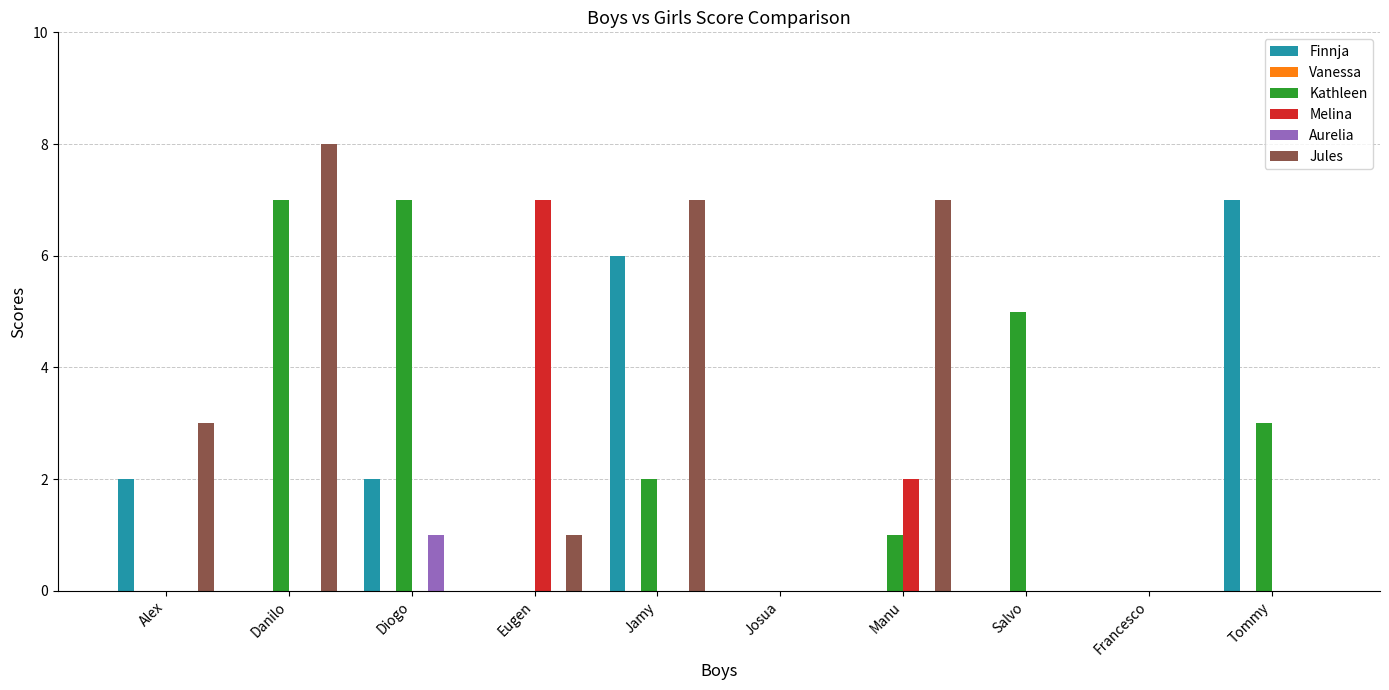

Count the number of categories in the chart.

10